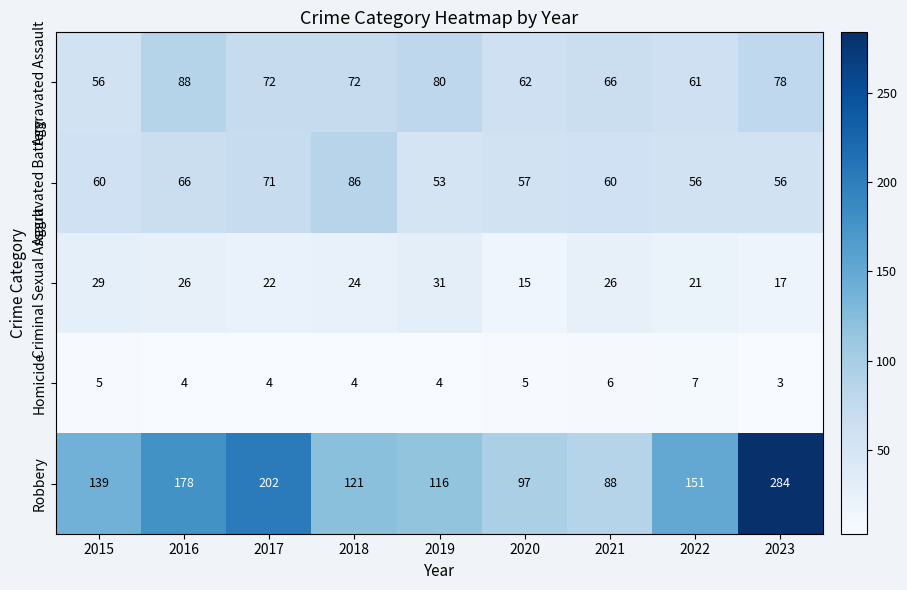

How many series are shown in this chart?

5